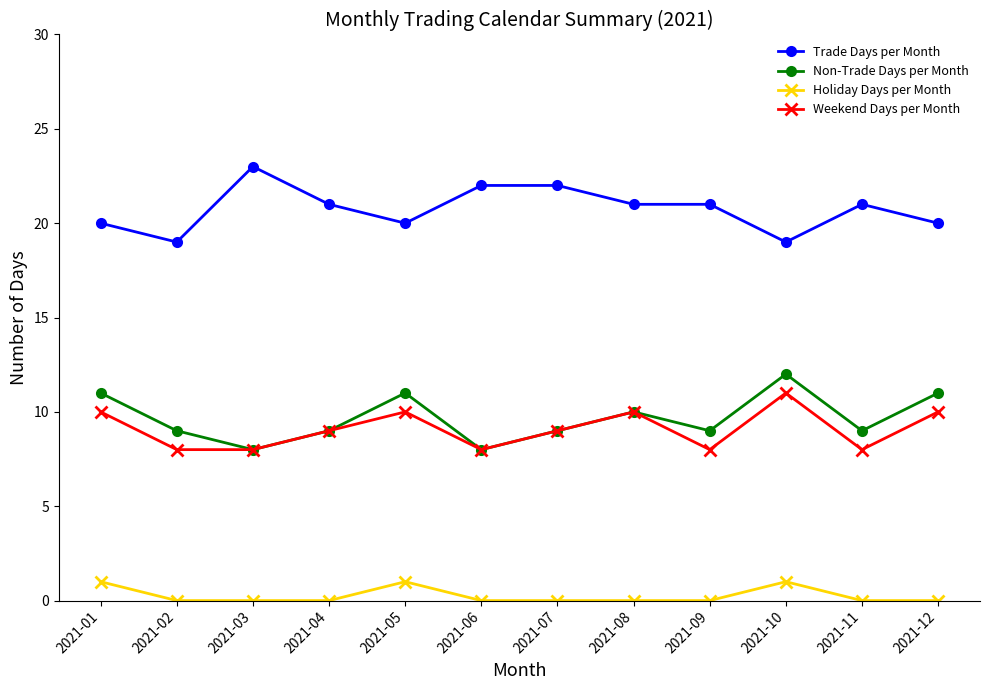

What is the spread (max minus min) of values at 2021-05?

19